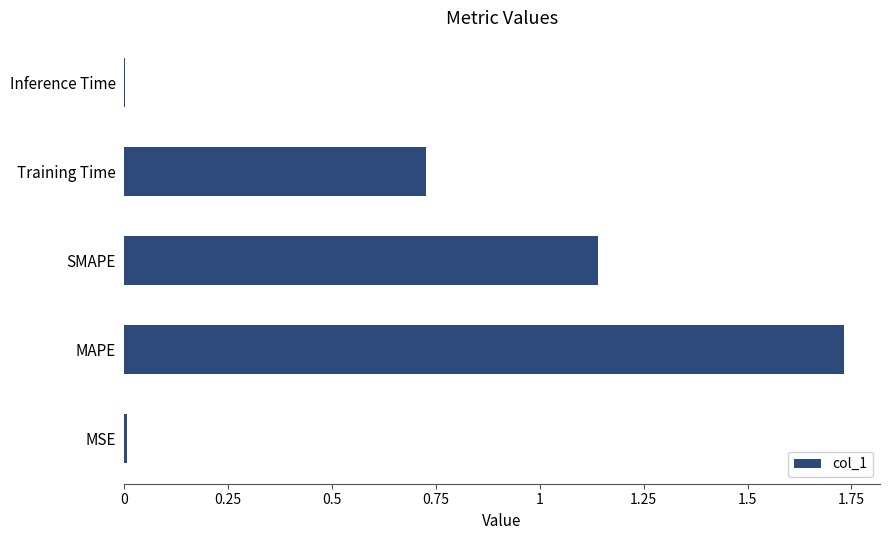

Is it true that the value at SMAPE is 0.2?

False